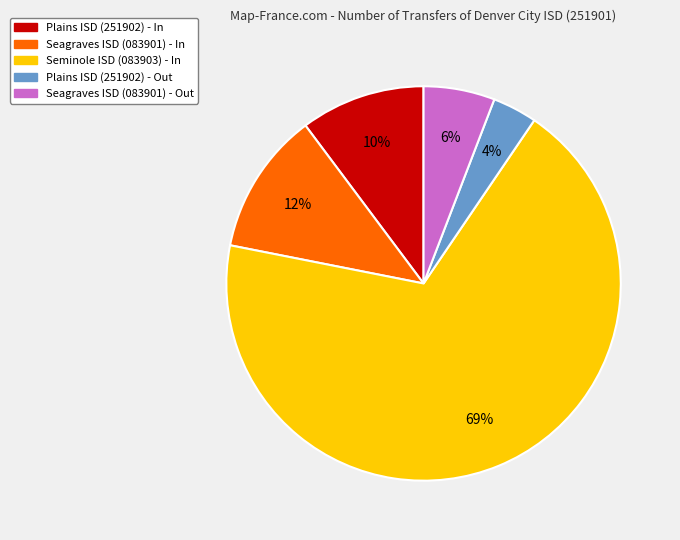

Is it true that Seminole ISD (083903) - In is 63% of the pie?

False